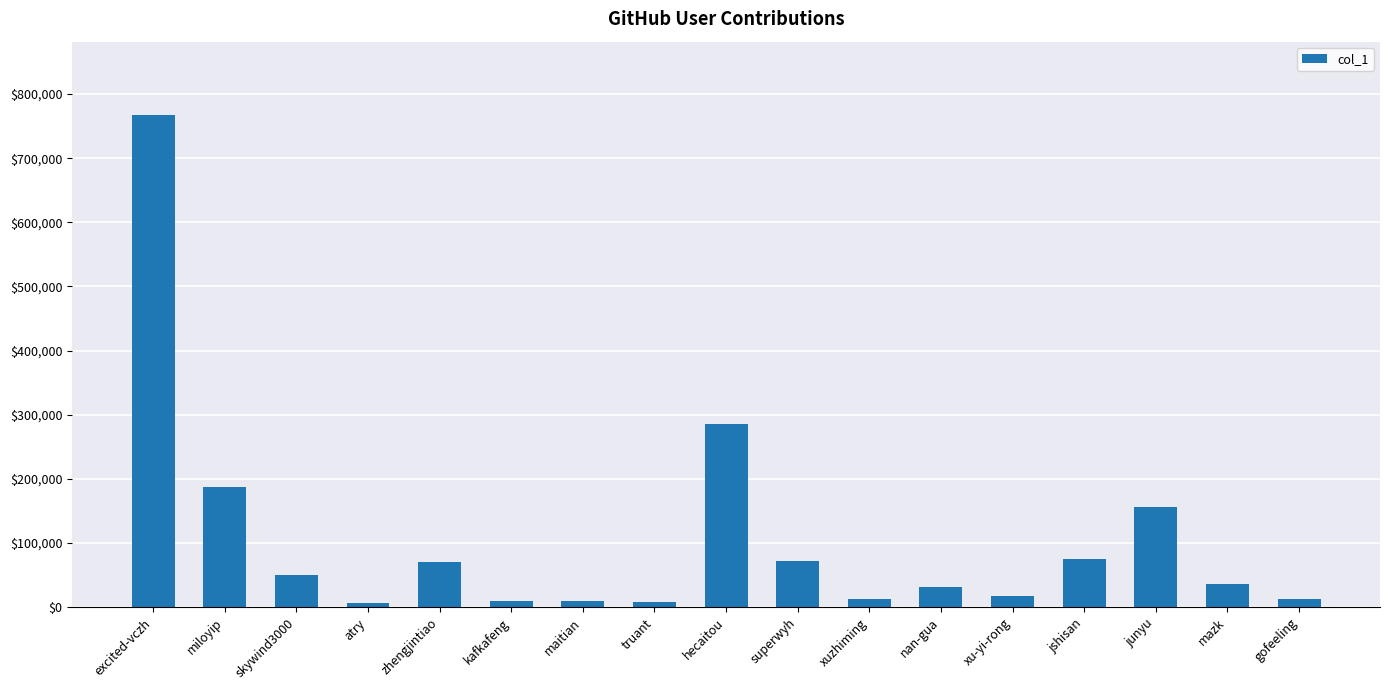

What is the sum of the values at gofeeling and skywind3000?

61959